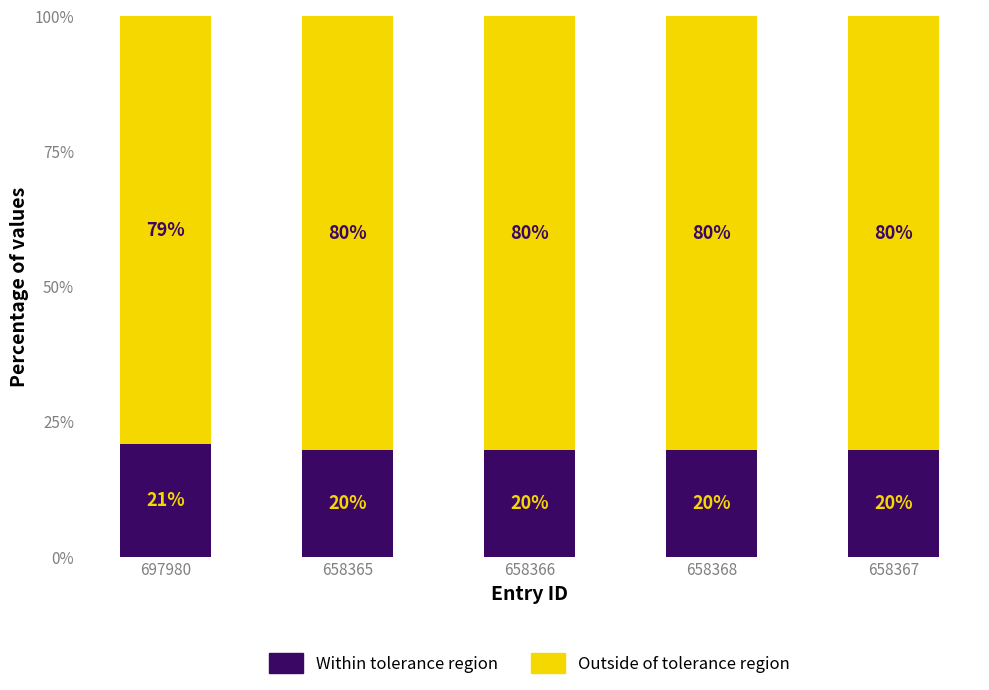

At which category is the sum across all series the highest?

697980